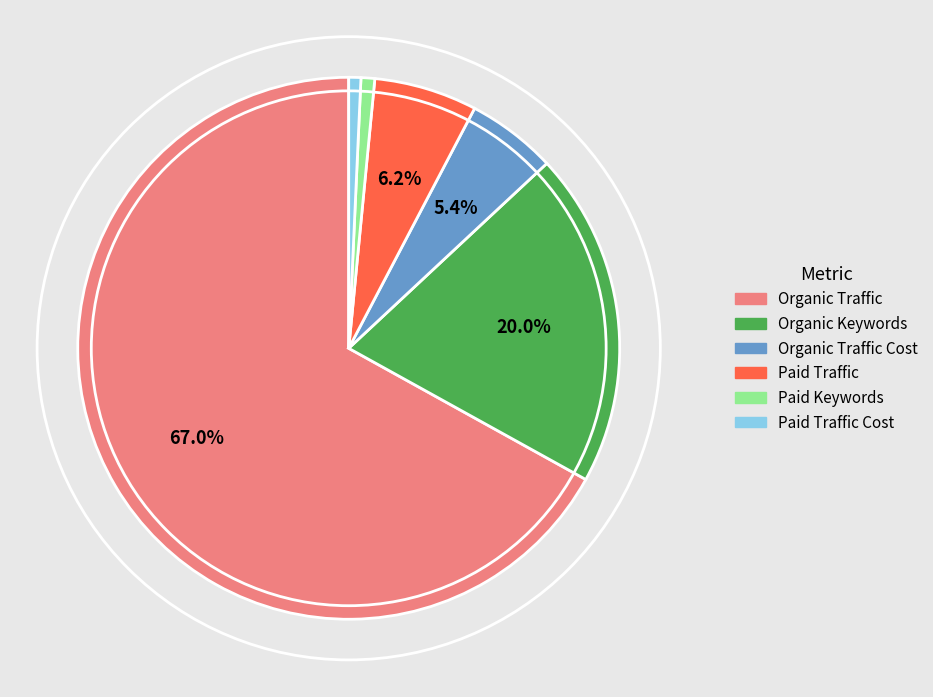

Count the number of slices in the pie.

6